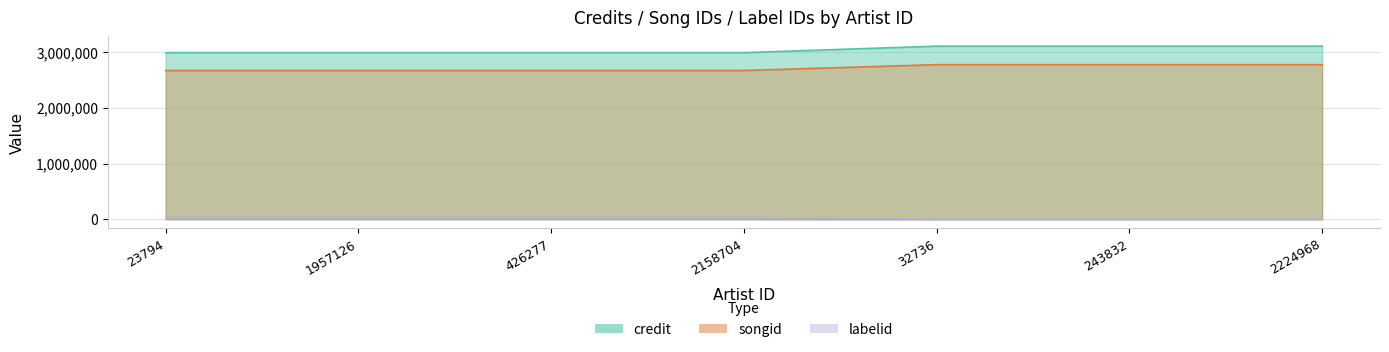

What are all the series names shown in the legend?

credit, songid, labelid